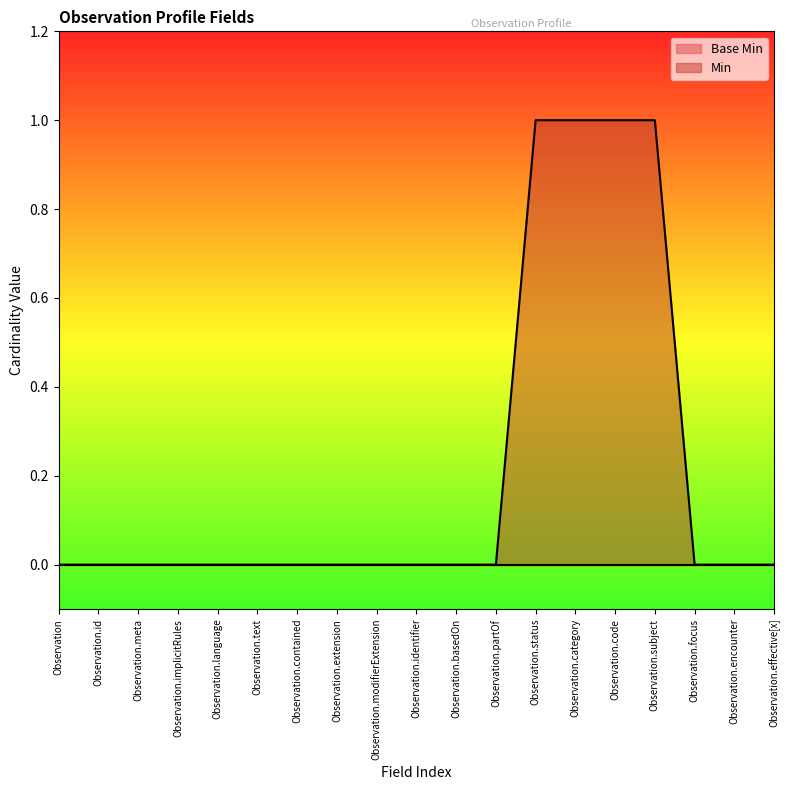

What is the difference between the second highest and second lowest values?

1